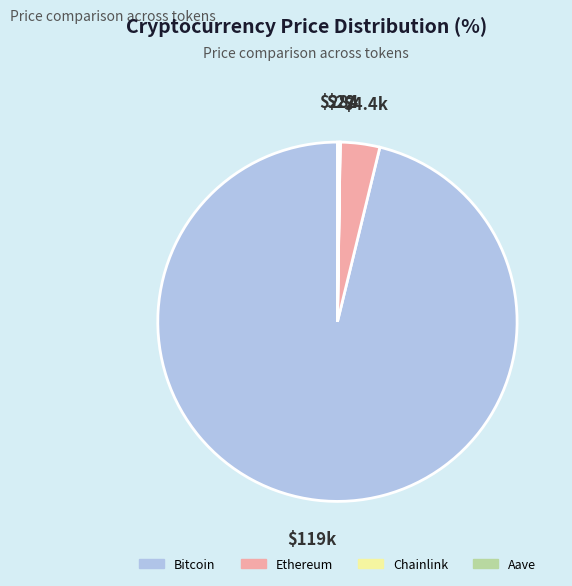

What is the majority slice?

Bitcoin